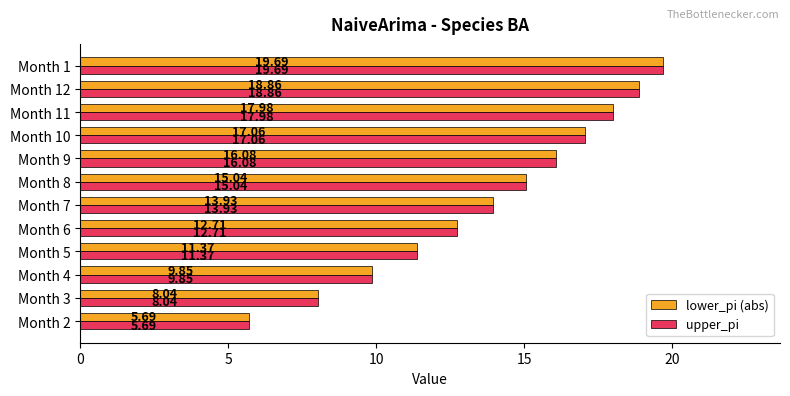

At which category is the sum across all series the highest?

Month 1